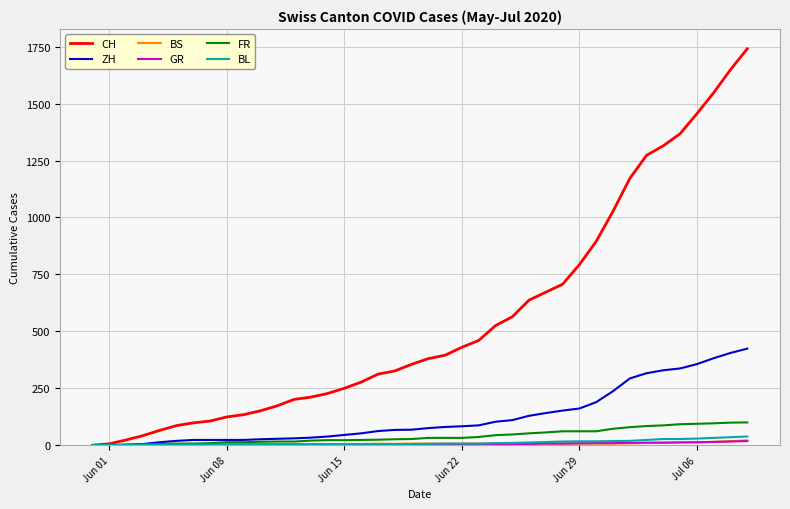

Which series has the largest total across all categories?

CH